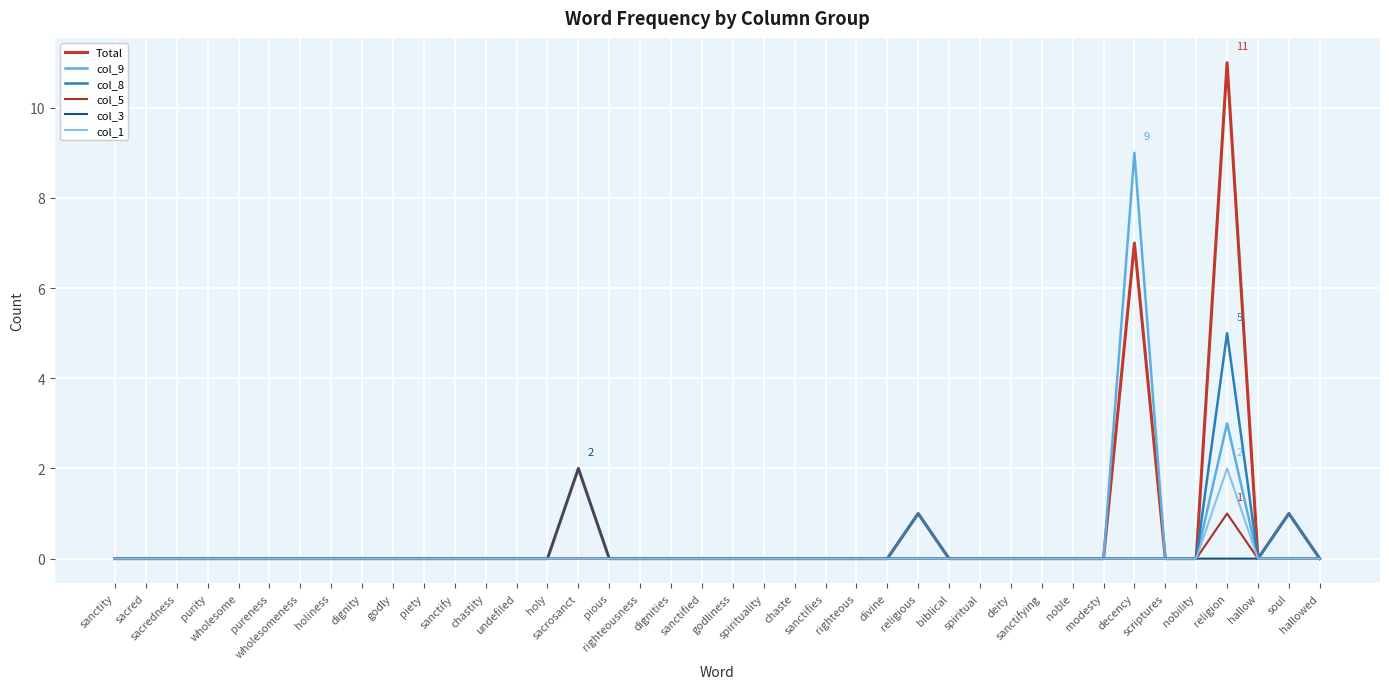

Is the value of col_5 at scriptures greater than the value of col_3 at deity?

No